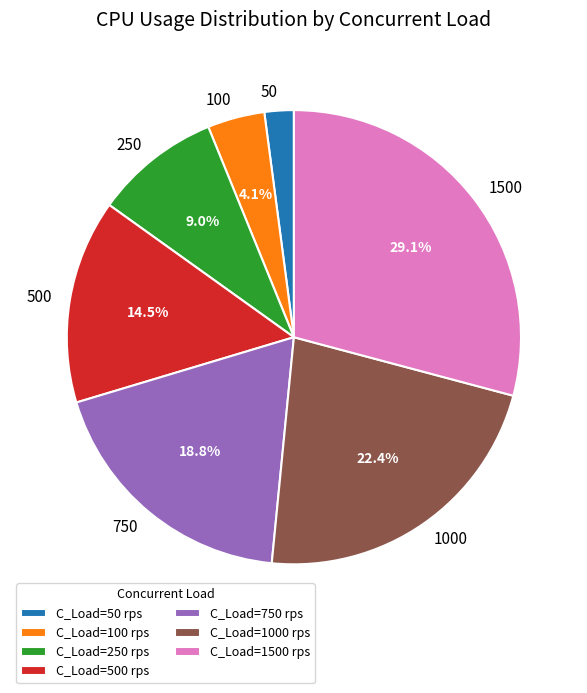

To the nearest percent, what percentage of the pie is 1000?

22%